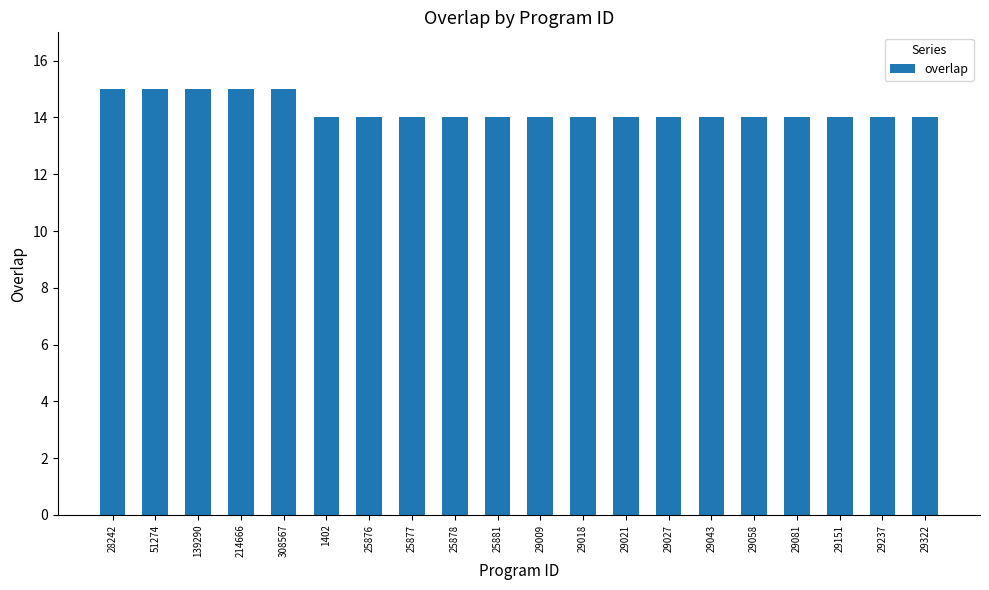

The chart shows a value of 14 at 1402. True or false?

True